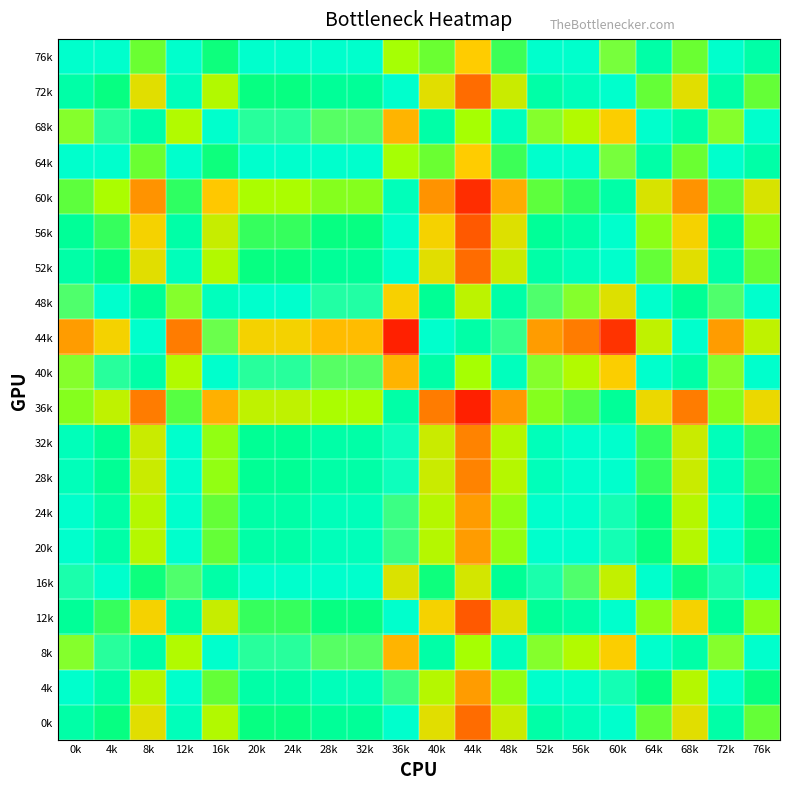

Reading left to right, transcribe all the data shown in this chart.

0k: 0k=0.4	4k=0.4	8k=0.2	12k=0.5	16k=0.3	20k=0.4	24k=0.4	28k=0.4	32k=0.4	36k=0.6	40k=0.2	44k=0.1	48k=0.3	52k=0.4	56k=0.5	60k=0.6	64k=0.3	68k=0.2	72k=0.4	76k=0.3
4k: 0k=0.5	4k=0.4	8k=0.3	12k=0.5	16k=0.3	20k=0.4	24k=0.4	28k=0.5	32k=0.5	36k=0.6	40k=0.3	44k=0.2	48k=0.3	52k=0.5	56k=0.5	60k=0.6	64k=0.4	68k=0.3	72k=0.5	76k=0.4
8k: 0k=0.7	4k=0.6	8k=0.4	12k=0.7	16k=0.5	20k=0.6	24k=0.6	28k=0.6	32k=0.6	36k=0.8	40k=0.4	44k=0.3	48k=0.5	52k=0.7	56k=0.7	60k=0.8	64k=0.6	68k=0.4	72k=0.7	76k=0.6
12k: 0k=0.4	4k=0.4	8k=0.2	12k=0.4	16k=0.3	20k=0.4	24k=0.4	28k=0.4	32k=0.4	36k=0.6	40k=0.2	44k=0.1	48k=0.2	52k=0.4	56k=0.4	60k=0.5	64k=0.3	68k=0.2	72k=0.4	76k=0.3
16k: 0k=0.6	4k=0.6	8k=0.4	12k=0.6	16k=0.4	20k=0.6	24k=0.6	28k=0.6	32k=0.6	36k=0.8	40k=0.4	44k=0.3	48k=0.4	52k=0.6	56k=0.6	60k=0.7	64k=0.5	68k=0.4	72k=0.6	76k=0.5
20k: 0k=0.5	4k=0.4	8k=0.3	12k=0.5	16k=0.3	20k=0.4	24k=0.4	28k=0.5	32k=0.5	36k=0.6	40k=0.3	44k=0.2	48k=0.3	52k=0.5	56k=0.5	60k=0.6	64k=0.4	68k=0.3	72k=0.5	76k=0.4
24k: 0k=0.5	4k=0.4	8k=0.3	12k=0.5	16k=0.3	20k=0.4	24k=0.4	28k=0.5	32k=0.5	36k=0.6	40k=0.3	44k=0.2	48k=0.3	52k=0.5	56k=0.5	60k=0.6	64k=0.4	68k=0.3	72k=0.5	76k=0.4
28k: 0k=0.5	4k=0.4	8k=0.3	12k=0.5	16k=0.3	20k=0.4	24k=0.4	28k=0.4	32k=0.4	36k=0.6	40k=0.3	44k=0.1	48k=0.3	52k=0.5	56k=0.5	60k=0.6	64k=0.4	68k=0.3	72k=0.5	76k=0.4
32k: 0k=0.5	4k=0.4	8k=0.3	12k=0.5	16k=0.3	20k=0.4	24k=0.4	28k=0.4	32k=0.4	36k=0.6	40k=0.3	44k=0.1	48k=0.3	52k=0.5	56k=0.5	60k=0.6	64k=0.4	68k=0.3	72k=0.5	76k=0.4
36k: 0k=0.3	4k=0.3	8k=0.1	12k=0.3	16k=0.2	20k=0.3	24k=0.3	28k=0.3	32k=0.3	36k=0.4	40k=0.1	44k=0.0	48k=0.1	52k=0.3	56k=0.3	60k=0.4	64k=0.2	68k=0.1	72k=0.3	76k=0.2
40k: 0k=0.7	4k=0.6	8k=0.4	12k=0.7	16k=0.5	20k=0.6	24k=0.6	28k=0.6	32k=0.6	36k=0.8	40k=0.4	44k=0.3	48k=0.5	52k=0.7	56k=0.7	60k=0.8	64k=0.6	68k=0.4	72k=0.7	76k=0.6
44k: 0k=0.8	4k=0.8	8k=0.6	12k=0.9	16k=0.7	20k=0.8	24k=0.8	28k=0.8	32k=0.8	36k=1.0	40k=0.6	44k=0.4	48k=0.6	52k=0.8	56k=0.9	60k=1.0	64k=0.7	68k=0.6	72k=0.8	76k=0.7
48k: 0k=0.6	4k=0.6	8k=0.4	12k=0.7	16k=0.5	20k=0.6	24k=0.6	28k=0.6	32k=0.6	36k=0.8	40k=0.4	44k=0.3	48k=0.4	52k=0.6	56k=0.7	60k=0.8	64k=0.5	68k=0.4	72k=0.6	76k=0.5
52k: 0k=0.4	4k=0.4	8k=0.2	12k=0.5	16k=0.3	20k=0.4	24k=0.4	28k=0.4	32k=0.4	36k=0.6	40k=0.2	44k=0.1	48k=0.3	52k=0.4	56k=0.5	60k=0.6	64k=0.3	68k=0.2	72k=0.4	76k=0.3
56k: 0k=0.4	4k=0.4	8k=0.2	12k=0.4	16k=0.3	20k=0.4	24k=0.4	28k=0.4	32k=0.4	36k=0.6	40k=0.2	44k=0.1	48k=0.2	52k=0.4	56k=0.4	60k=0.5	64k=0.3	68k=0.2	72k=0.4	76k=0.3
60k: 0k=0.3	4k=0.3	8k=0.1	12k=0.4	16k=0.2	20k=0.3	24k=0.3	28k=0.3	32k=0.3	36k=0.5	40k=0.1	44k=0.0	48k=0.2	52k=0.3	56k=0.4	60k=0.4	64k=0.2	68k=0.1	72k=0.3	76k=0.2
64k: 0k=0.6	4k=0.5	8k=0.3	12k=0.6	16k=0.4	20k=0.5	24k=0.5	28k=0.5	32k=0.5	36k=0.7	40k=0.3	44k=0.2	48k=0.4	52k=0.6	56k=0.6	60k=0.7	64k=0.4	68k=0.3	72k=0.6	76k=0.4
68k: 0k=0.7	4k=0.6	8k=0.4	12k=0.7	16k=0.5	20k=0.6	24k=0.6	28k=0.6	32k=0.6	36k=0.8	40k=0.4	44k=0.3	48k=0.5	52k=0.7	56k=0.7	60k=0.8	64k=0.6	68k=0.4	72k=0.7	76k=0.6
72k: 0k=0.4	4k=0.4	8k=0.2	12k=0.5	16k=0.3	20k=0.4	24k=0.4	28k=0.4	32k=0.4	36k=0.6	40k=0.2	44k=0.1	48k=0.3	52k=0.4	56k=0.5	60k=0.6	64k=0.3	68k=0.2	72k=0.4	76k=0.3
76k: 0k=0.6	4k=0.5	8k=0.3	12k=0.6	16k=0.4	20k=0.5	24k=0.5	28k=0.5	32k=0.5	36k=0.7	40k=0.3	44k=0.2	48k=0.4	52k=0.6	56k=0.6	60k=0.7	64k=0.4	68k=0.3	72k=0.6	76k=0.4